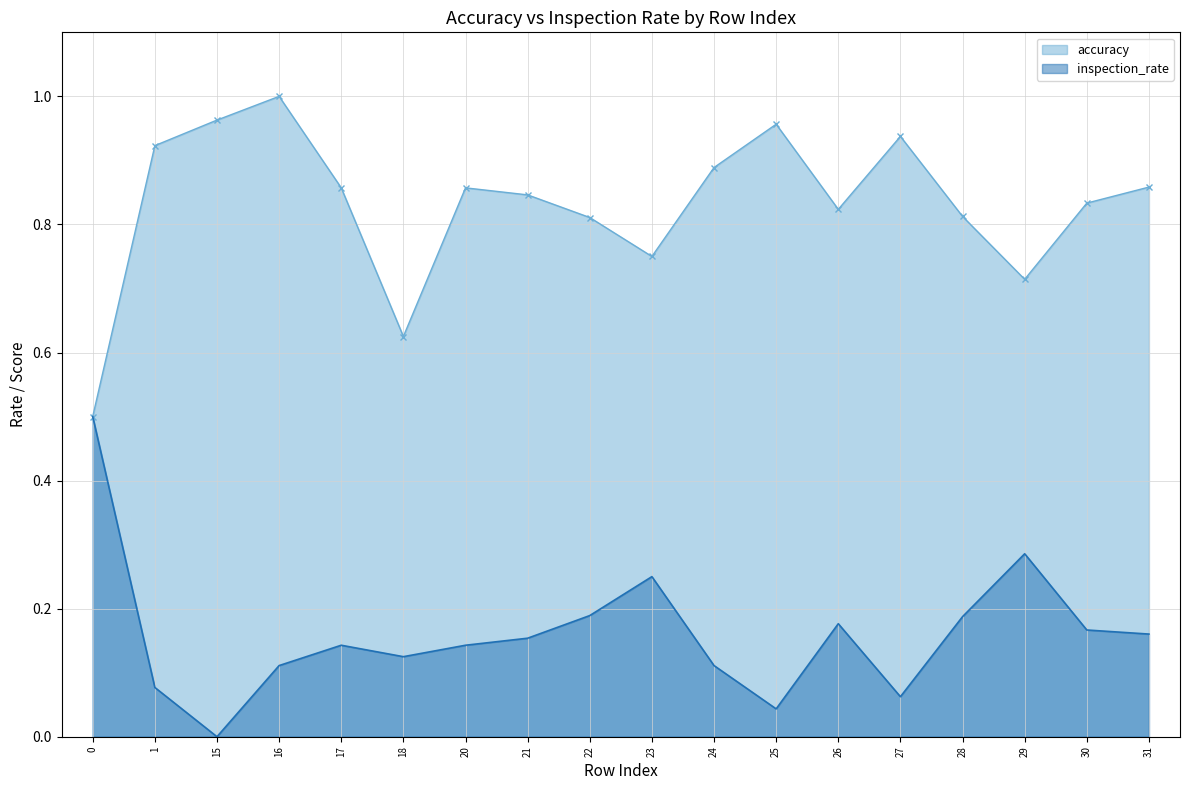

What is the difference between the accuracy values at 18 and 30?

0.2